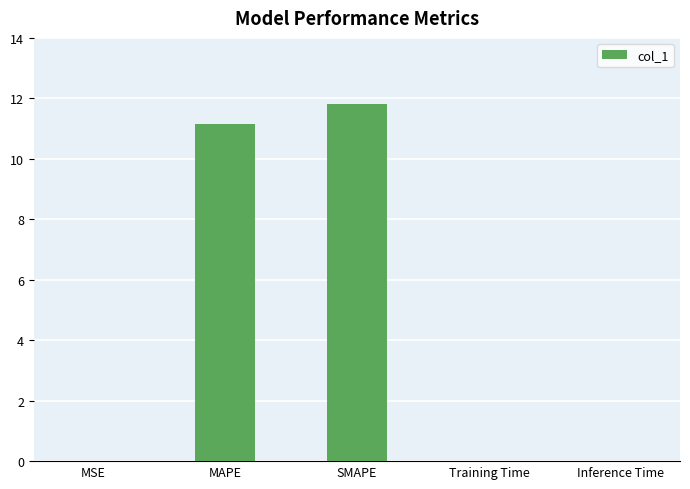

The chart shows a value of 18.5 at SMAPE. True or false?

False